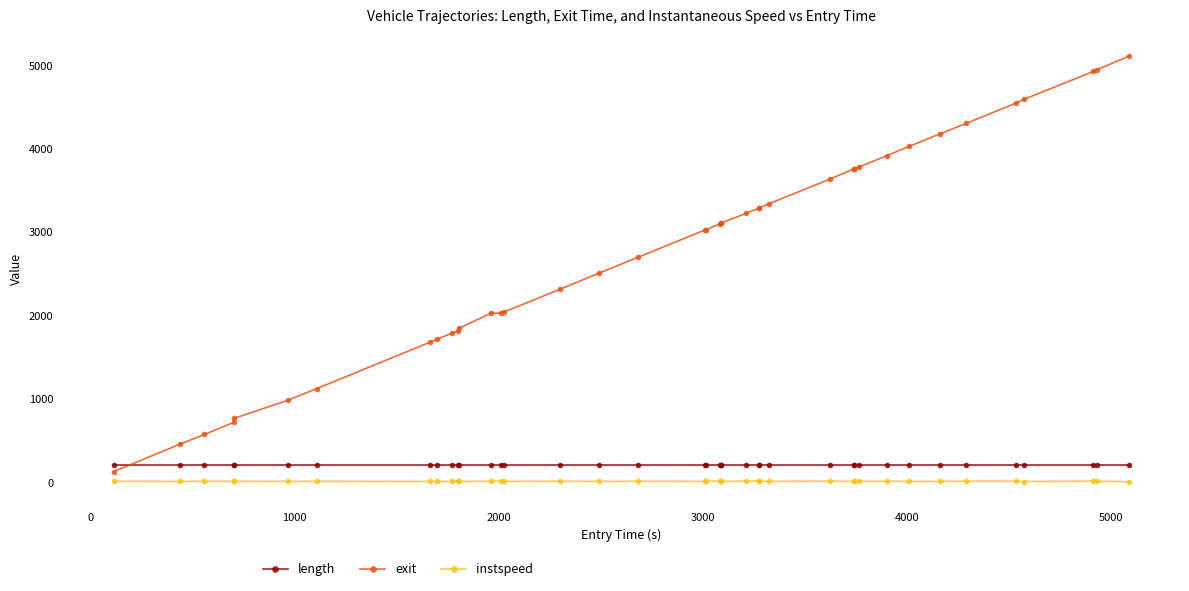

What is the value of the length point at the 11th from the left?

213.2